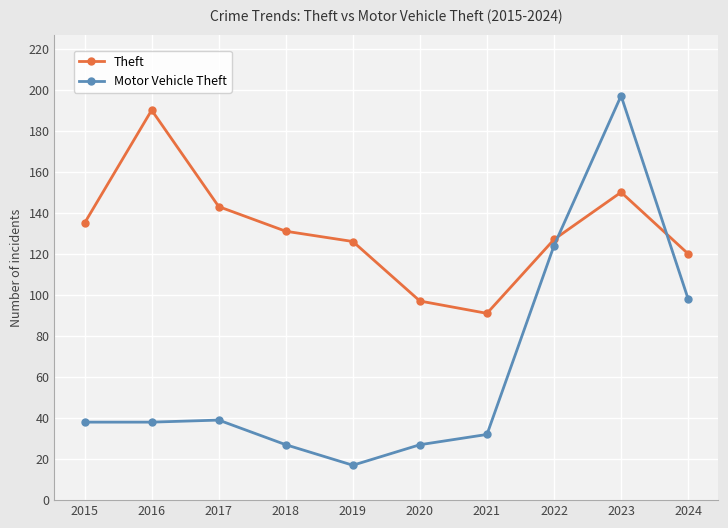

What is the spread (max minus min) of values at 2023?

47